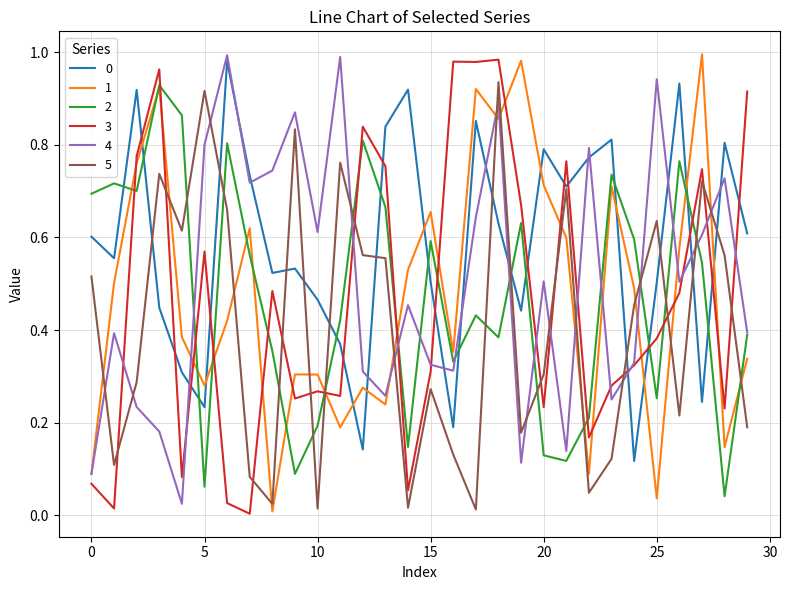

True or false: 5 and 4 intersect in this chart.

True